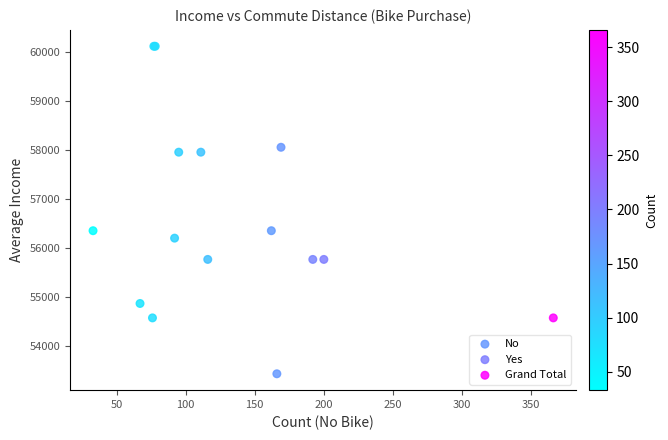

Which series contains the lowest Y value?

No